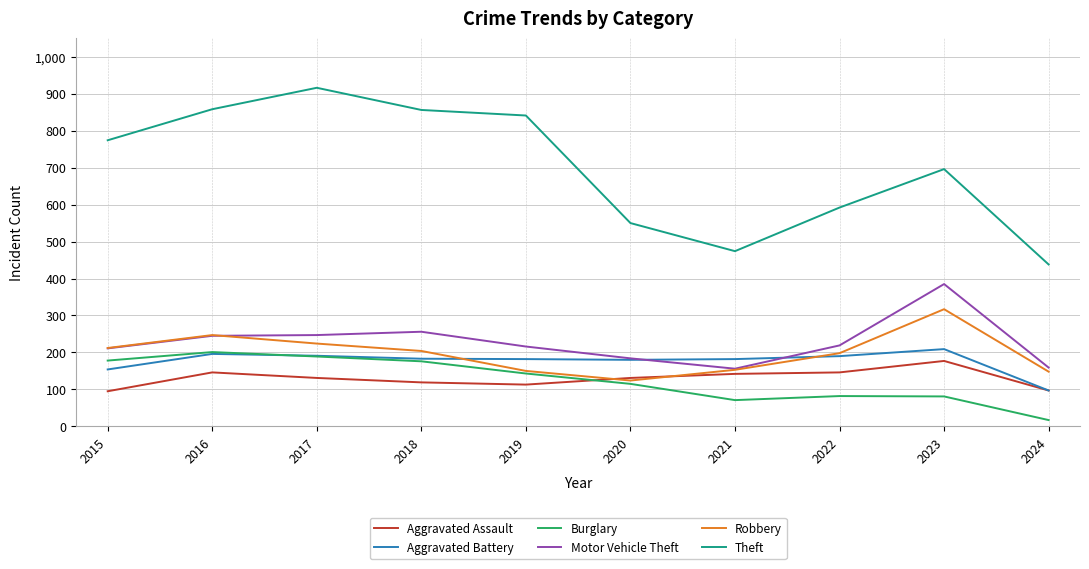

True or false: Motor Vehicle Theft and Theft cross at least once.

False